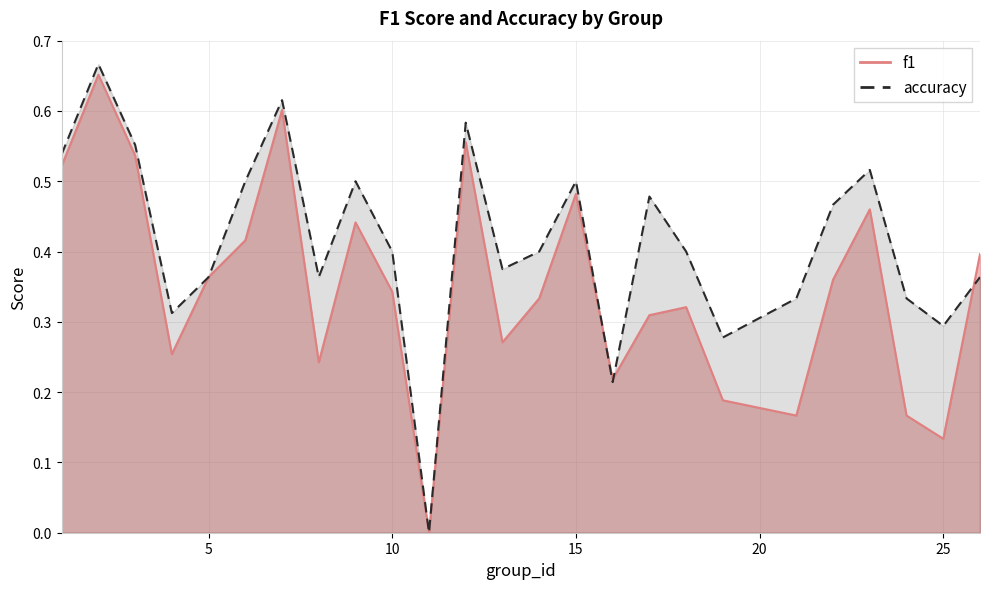

Does the chart have visible grid lines?

Yes